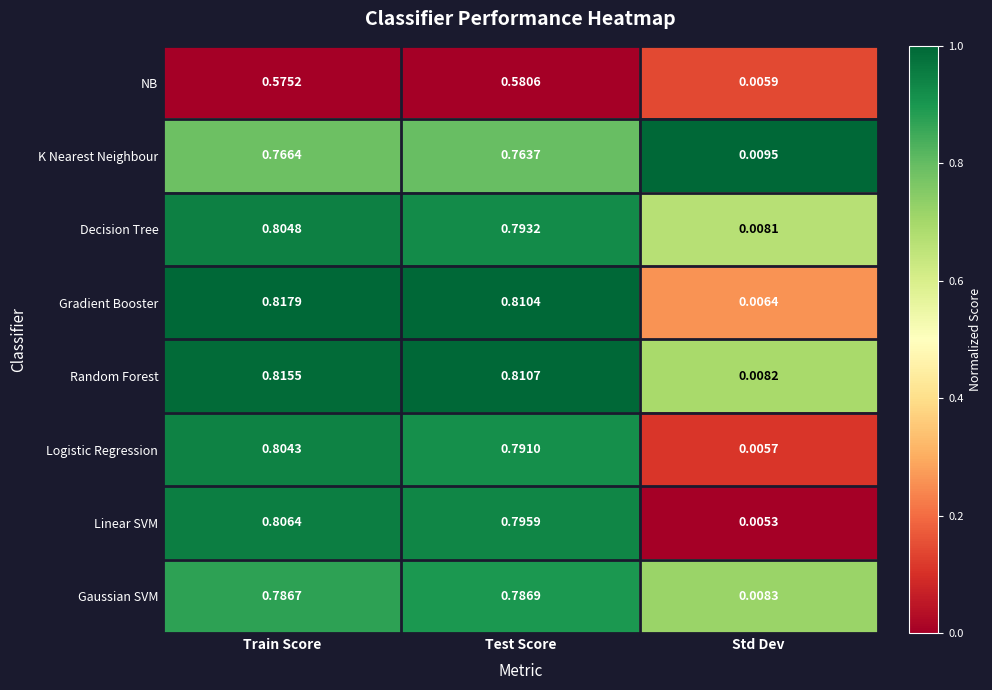

Which category has the highest value across all series?

Train Score